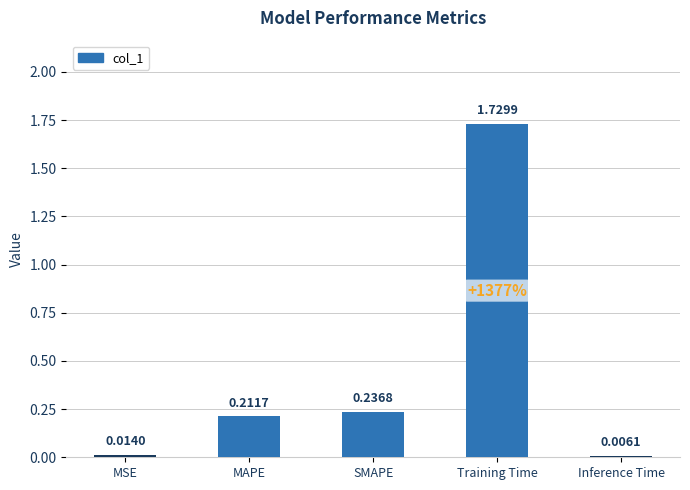

Between Inference Time and Training Time, which is larger?

Training Time